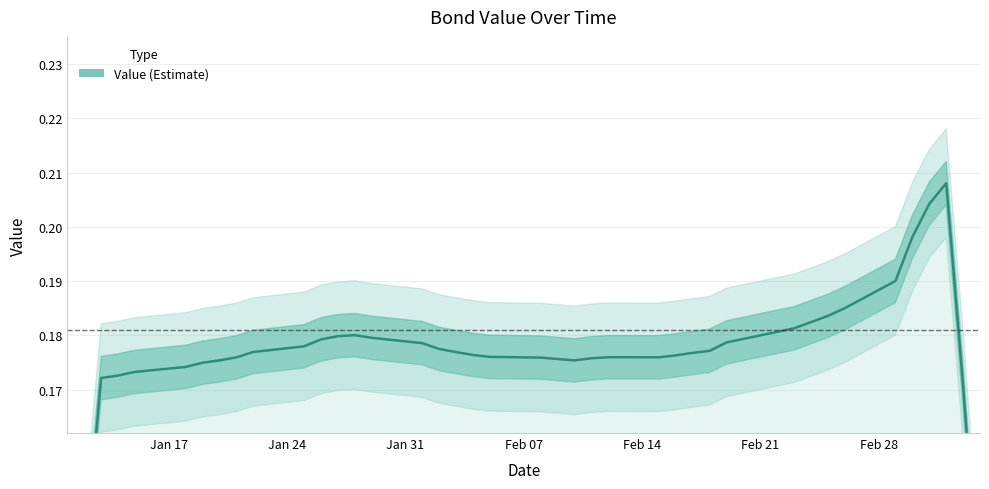

True or false: the data shows 0.1 at 14.

False